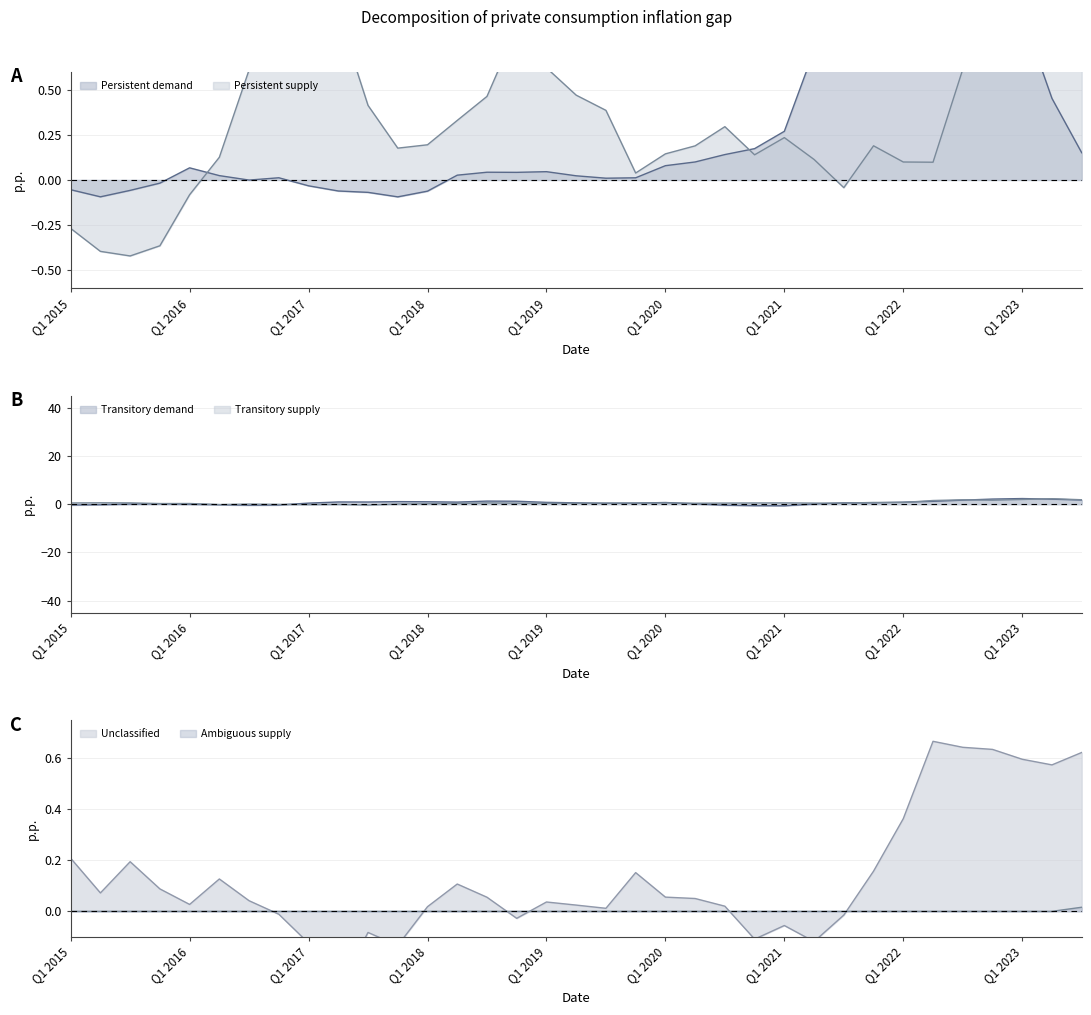

Which series ends up on top after the final intersection of Unclassified and Persistent demand?

Unclassified